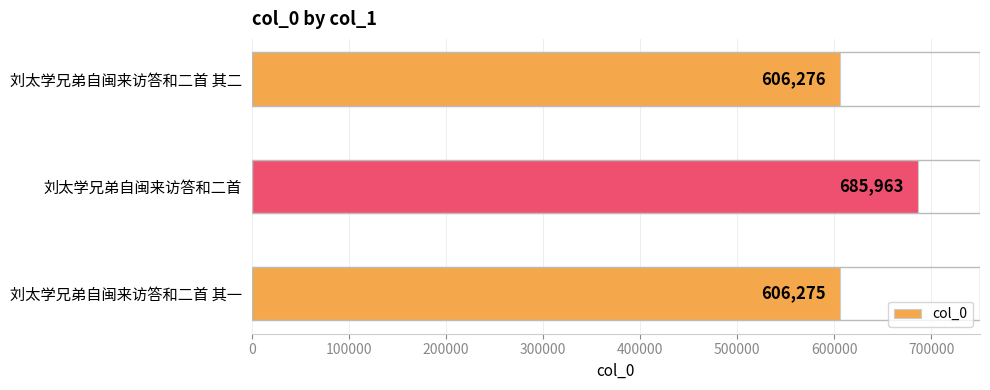

Which label corresponds to the largest value in the chart?

刘太学兄弟自闽来访答和二首